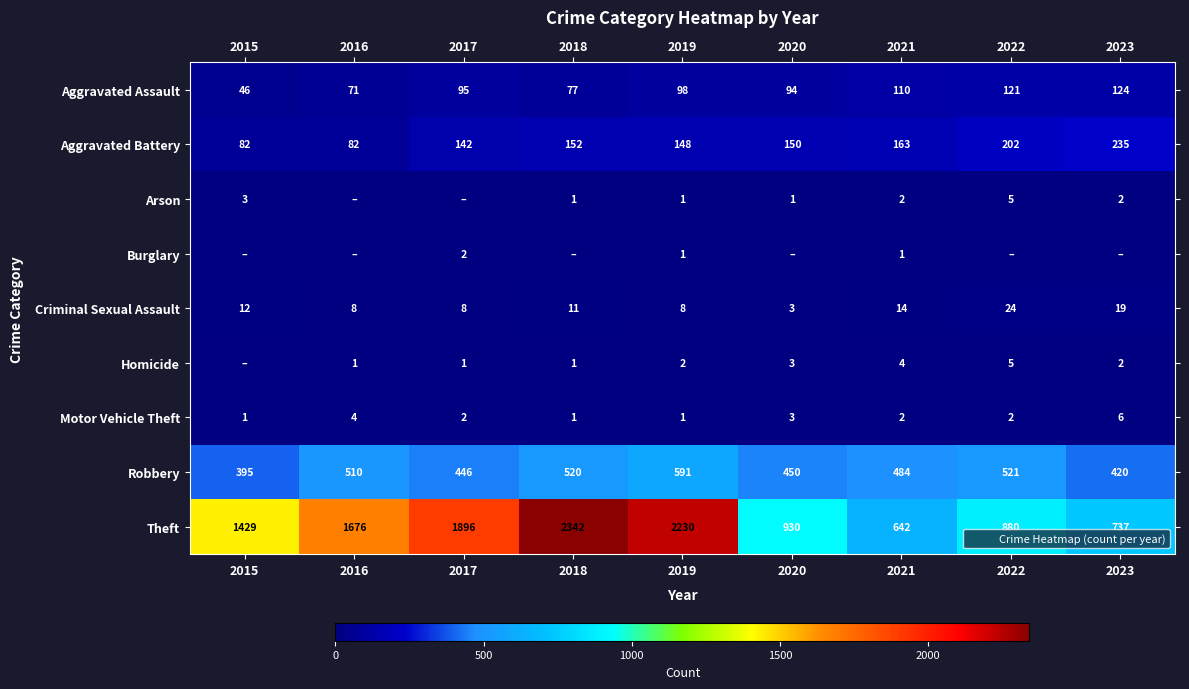

At how many categories does at least one series exceed 815?

7